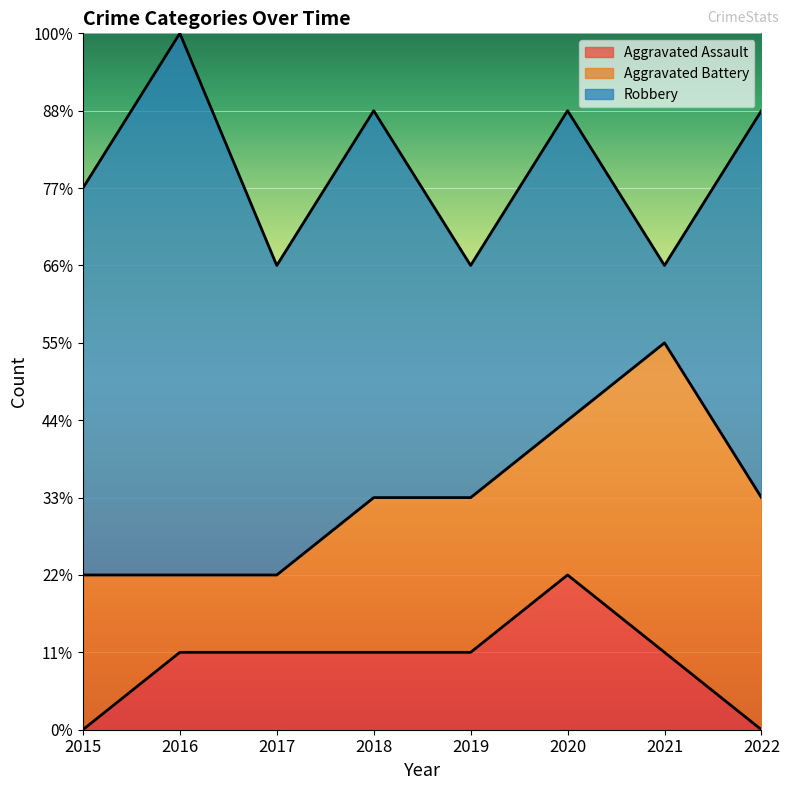

What is the minimum value for Robbery?

1